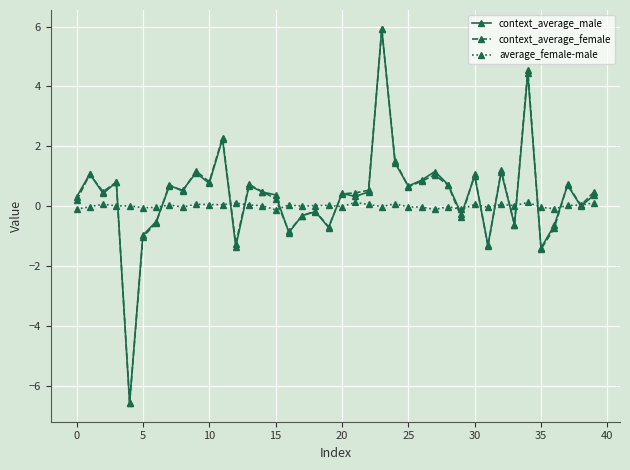

How many distinct data groups are displayed?

3